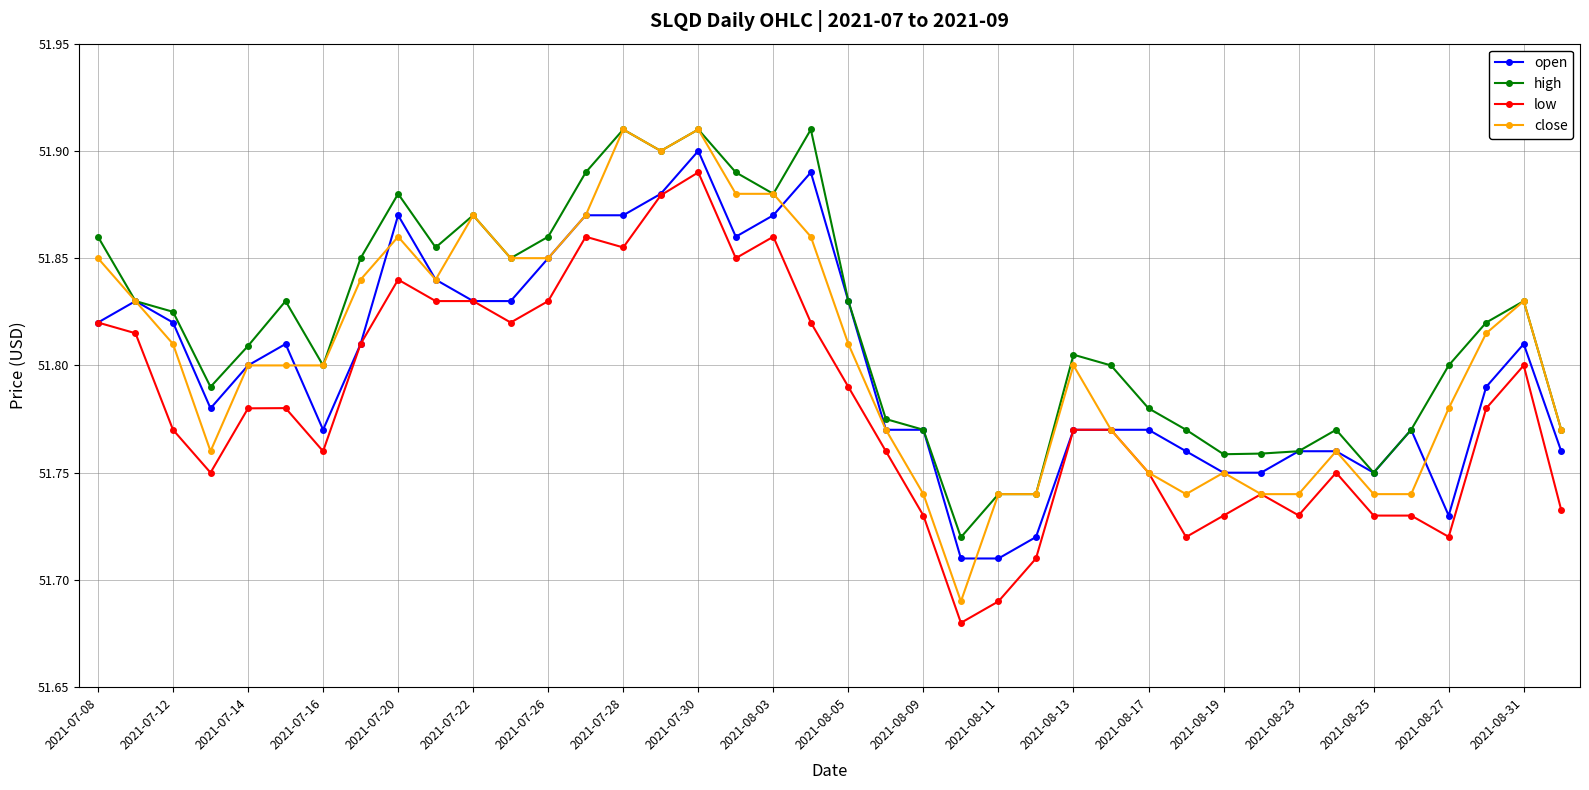

What is the difference between the maximum and second lowest values in the low series?

0.2